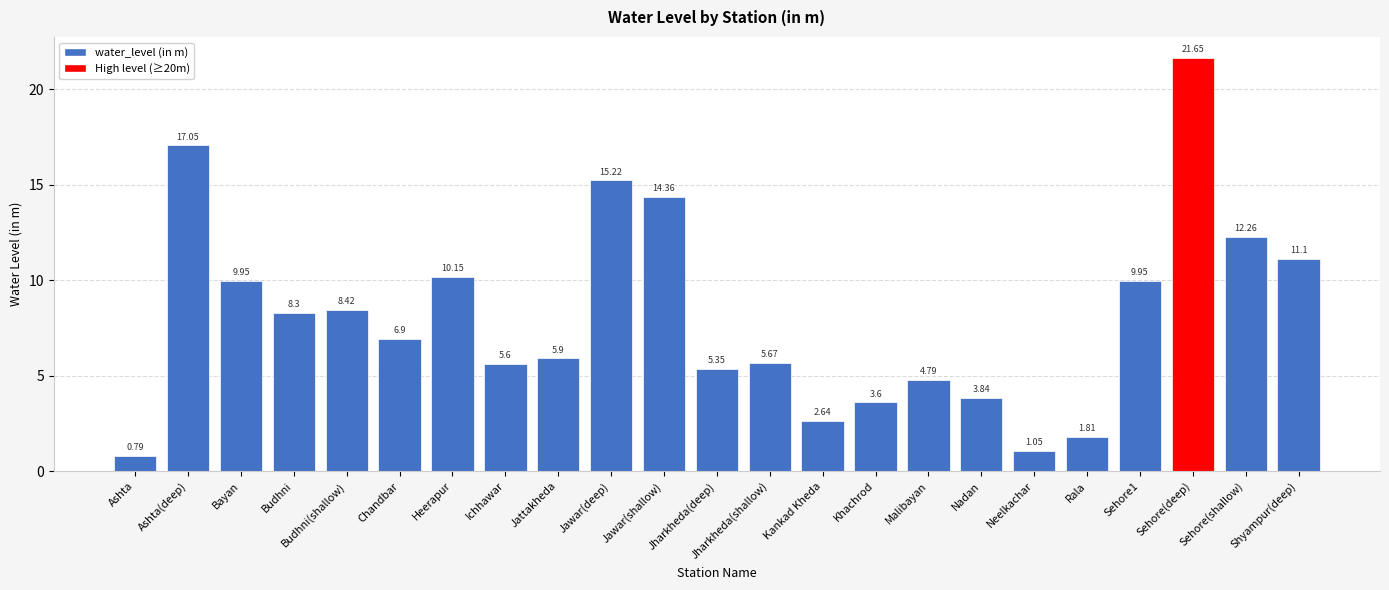

Count the number of values greater than 6.

12